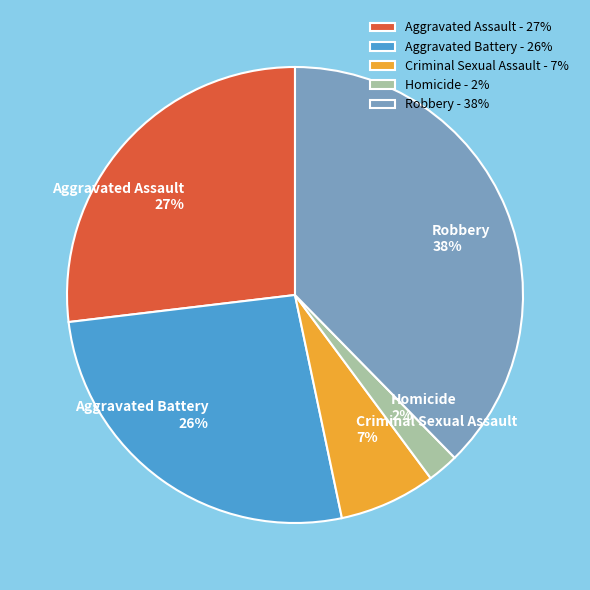

How many slices are in this pie chart?

5